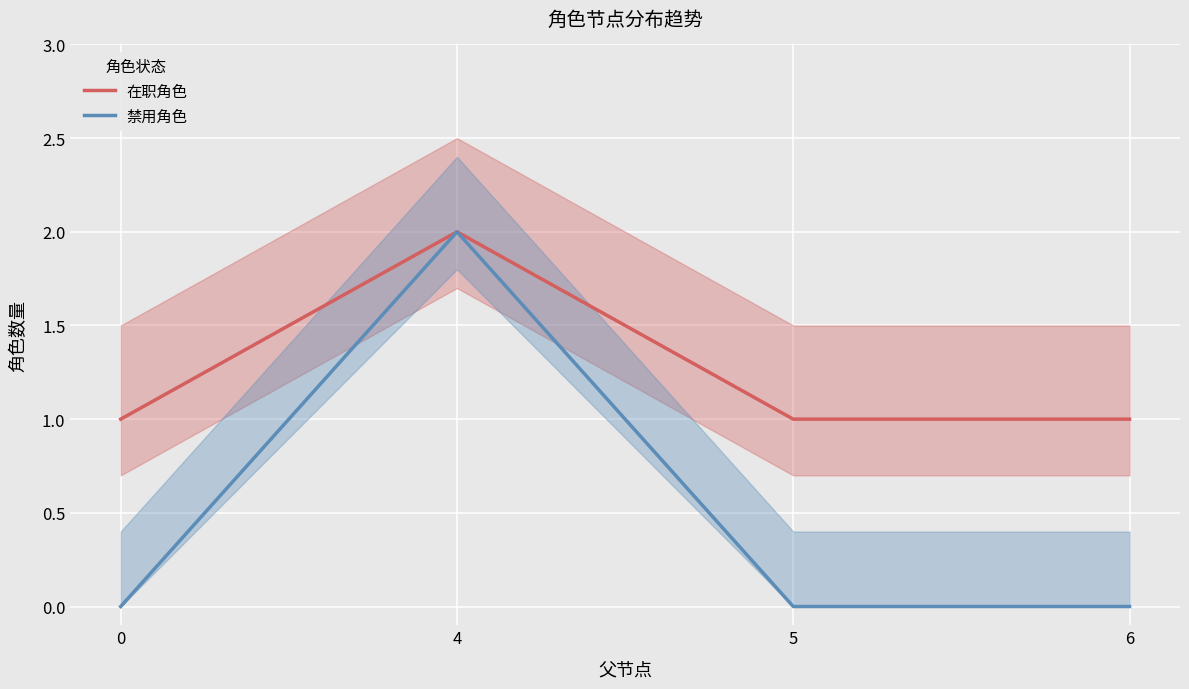

In 在职角色, how many points are higher than both neighbors (excluding endpoints)?

1